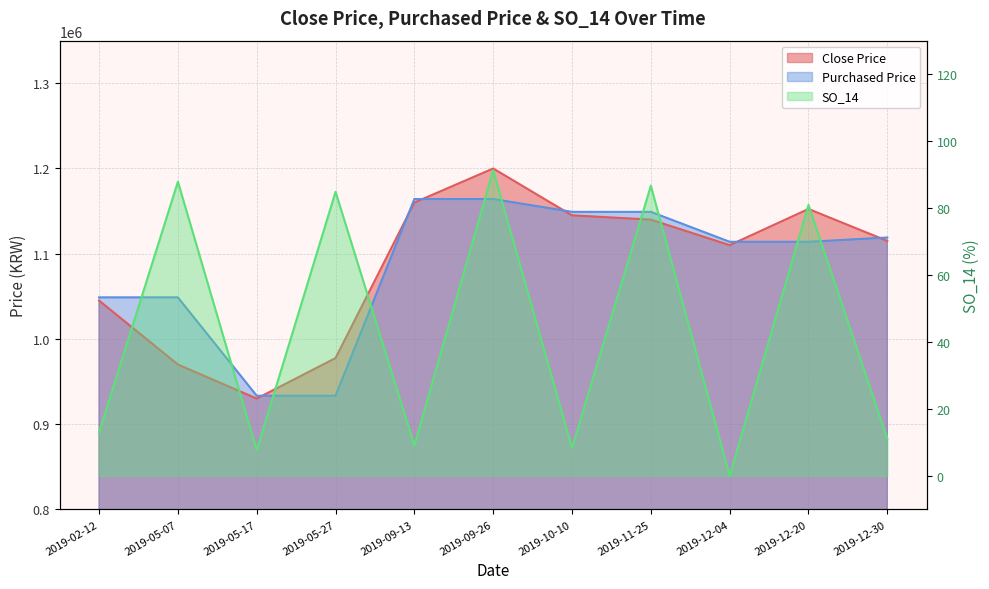

The SO_14 series shows 86.7 at 2019-11-25. True or false?

True